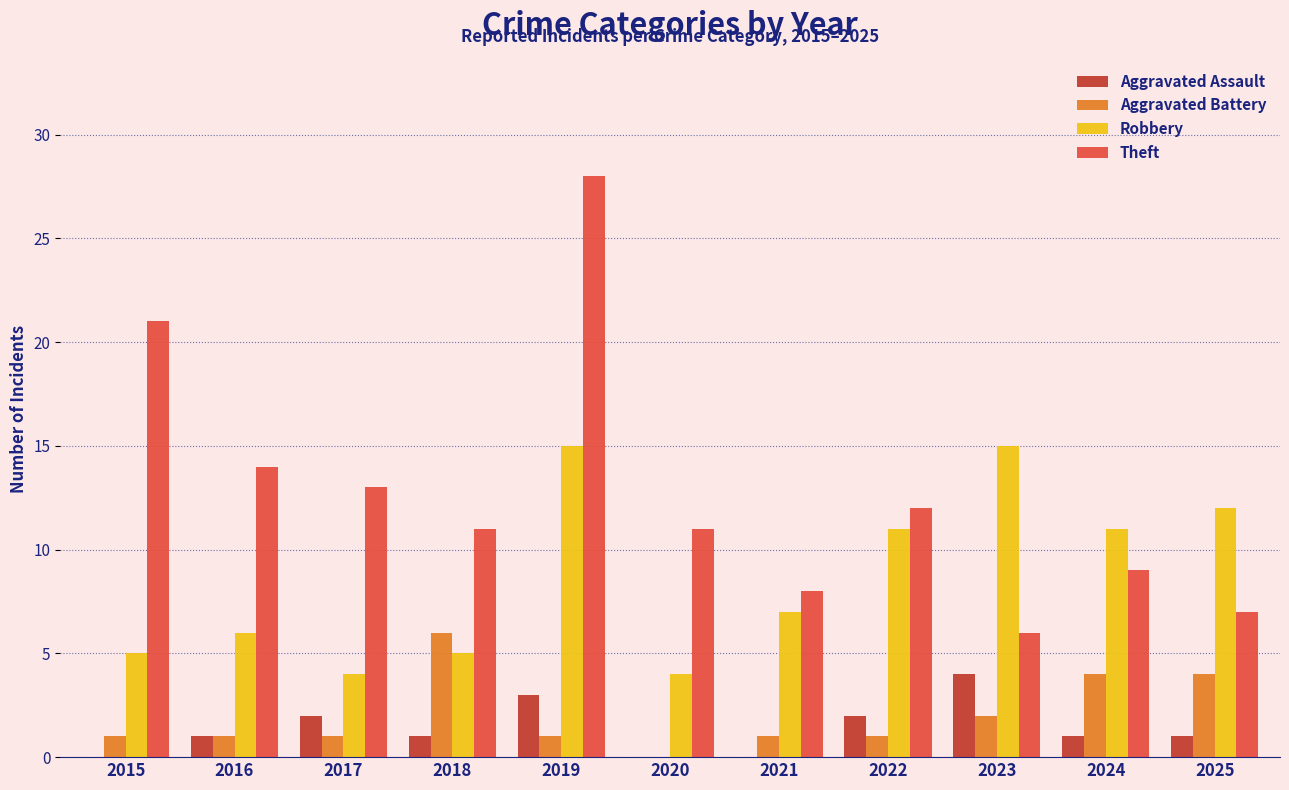

Which series has the largest total across all categories?

Theft